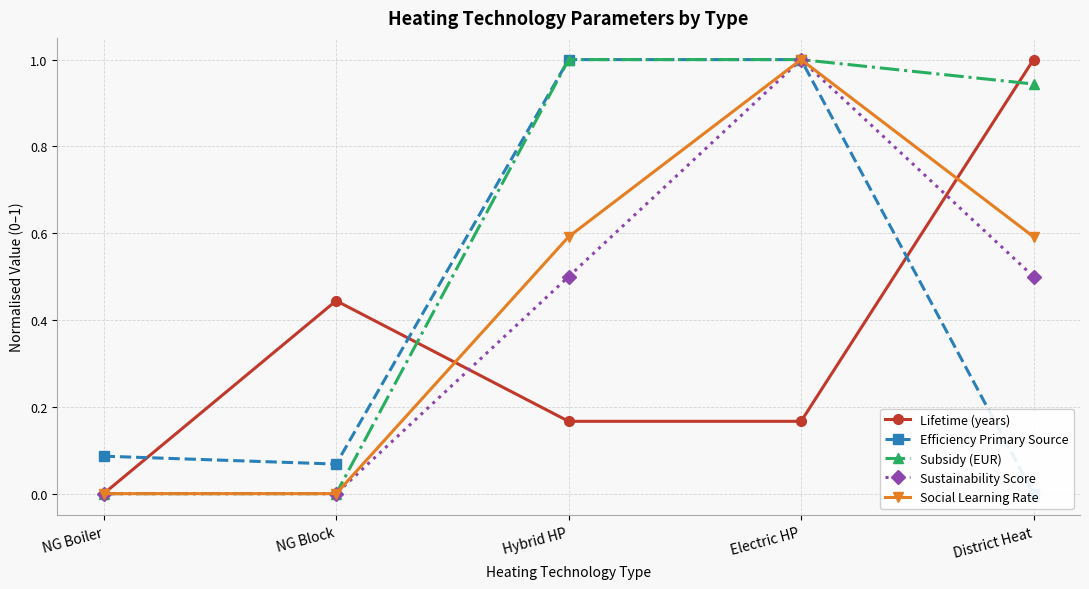

True or false: Sustainability Score and Social Learning Rate cross at least once.

False